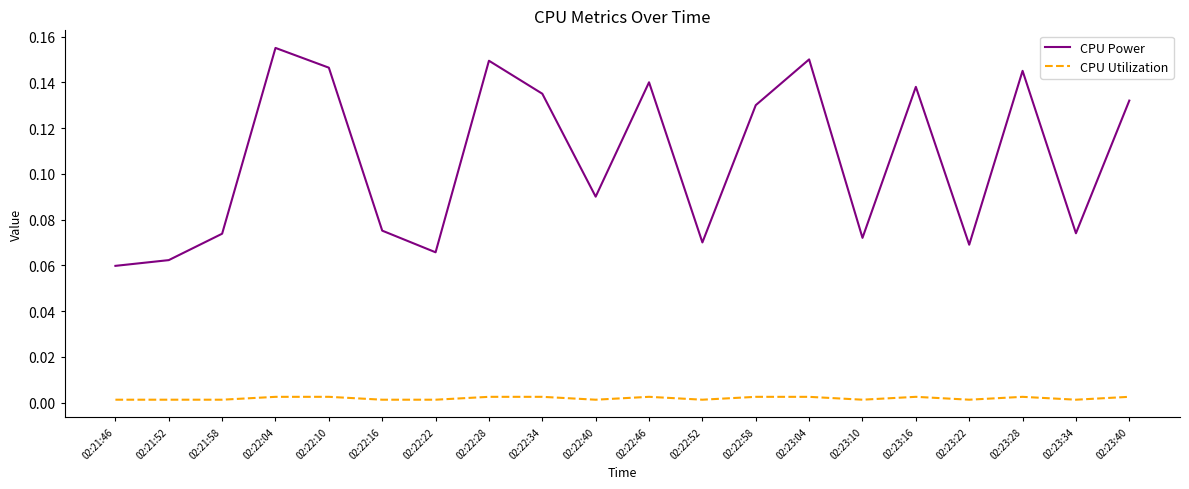

How many categories are shown in the chart?

20